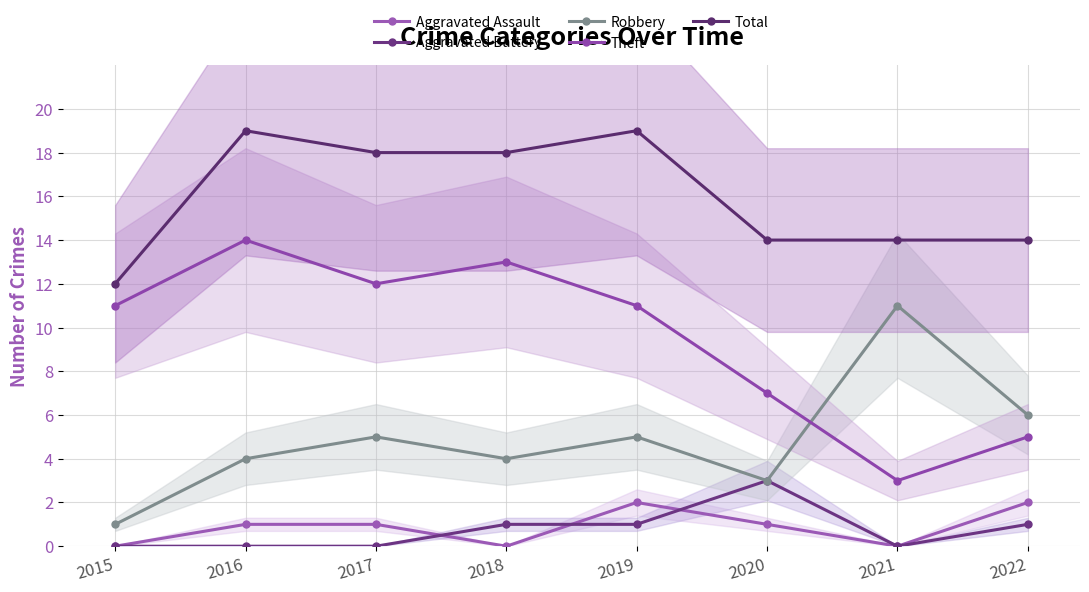

List the series in order of their peak value, lowest first.

Aggravated Assault, Aggravated Battery, Robbery, Theft, Total